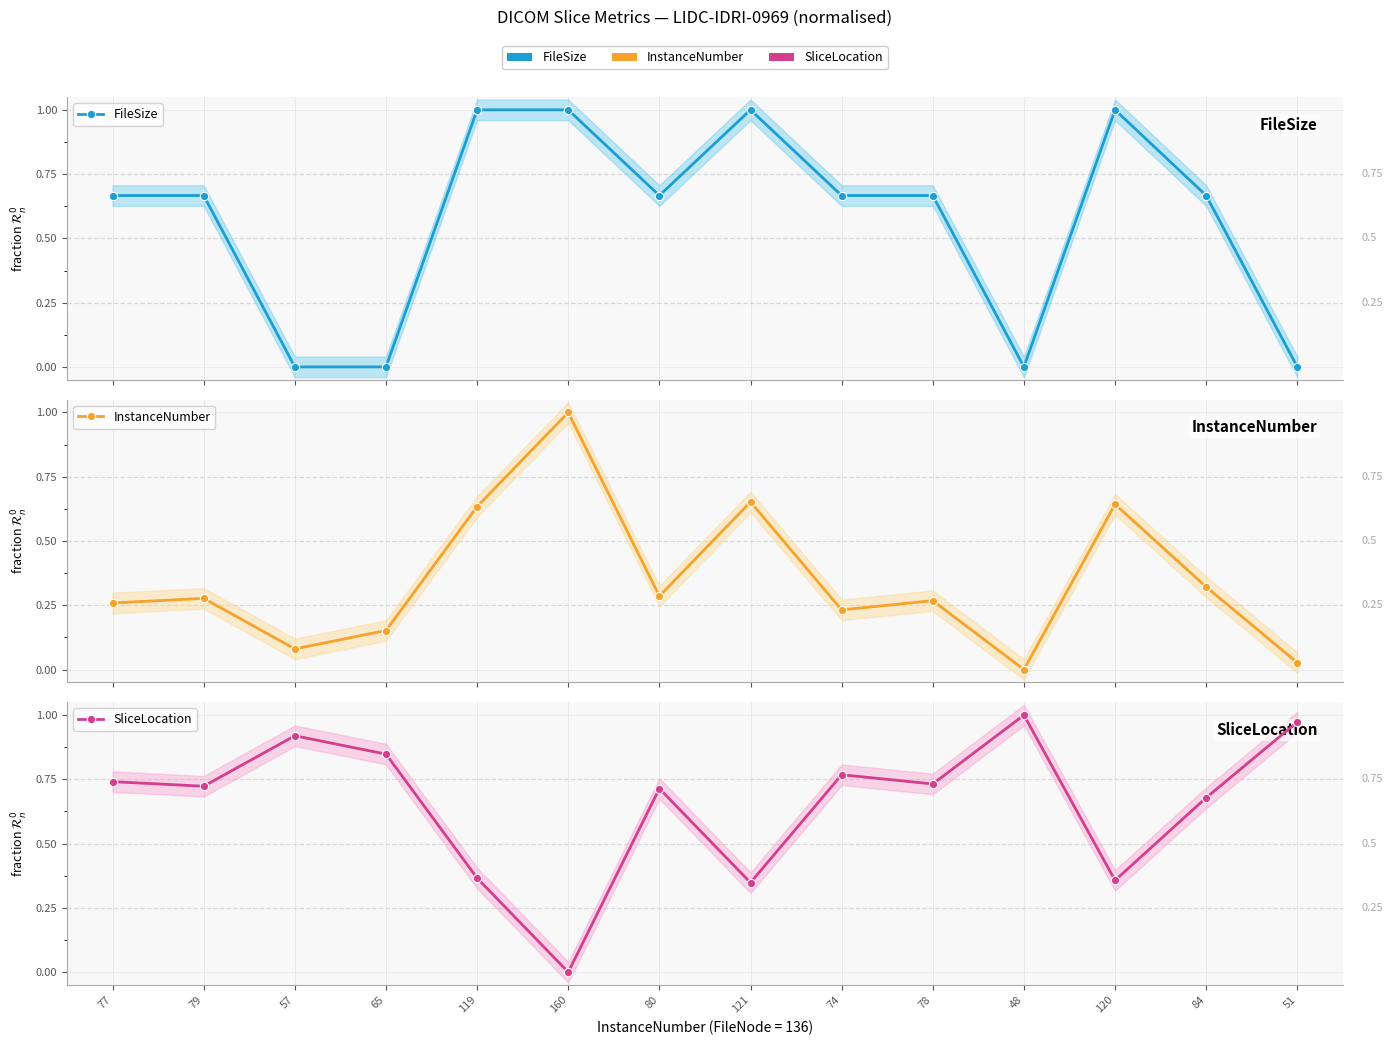

Reading right to left, what are all the values shown in this chart?

FileSize: 51=0.0	84=0.7	120=1.0	48=0.0	78=0.7	74=0.7	121=1.0	80=0.7	160=1.0	119=1.0	65=0.0	57=0.0	79=0.7	77=0.7
InstanceNumber: 51=0.0	84=0.3	120=0.6	48=0.0	78=0.3	74=0.2	121=0.7	80=0.3	160=1.0	119=0.6	65=0.2	57=0.1	79=0.3	77=0.3
SliceLocation: 51=1.0	84=0.7	120=0.4	48=1.0	78=0.7	74=0.8	121=0.3	80=0.7	160=0.0	119=0.4	65=0.8	57=0.9	79=0.7	77=0.7